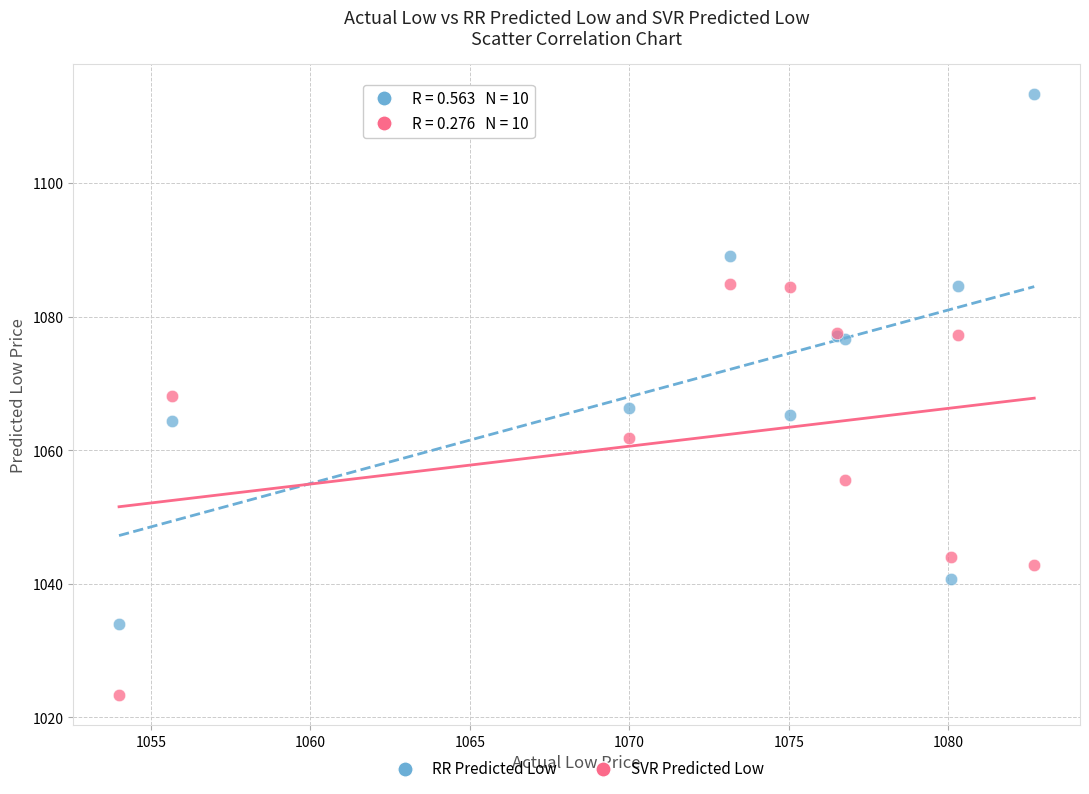

What is the X range (max minus min) for the scatter plot?

28.7